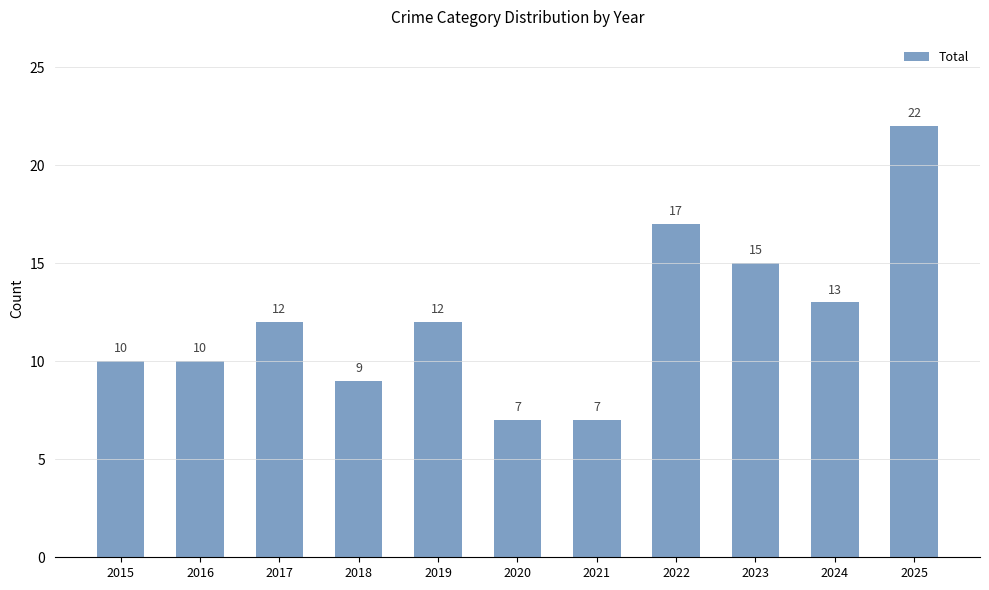

What is the difference between the maximum and second lowest values?

15